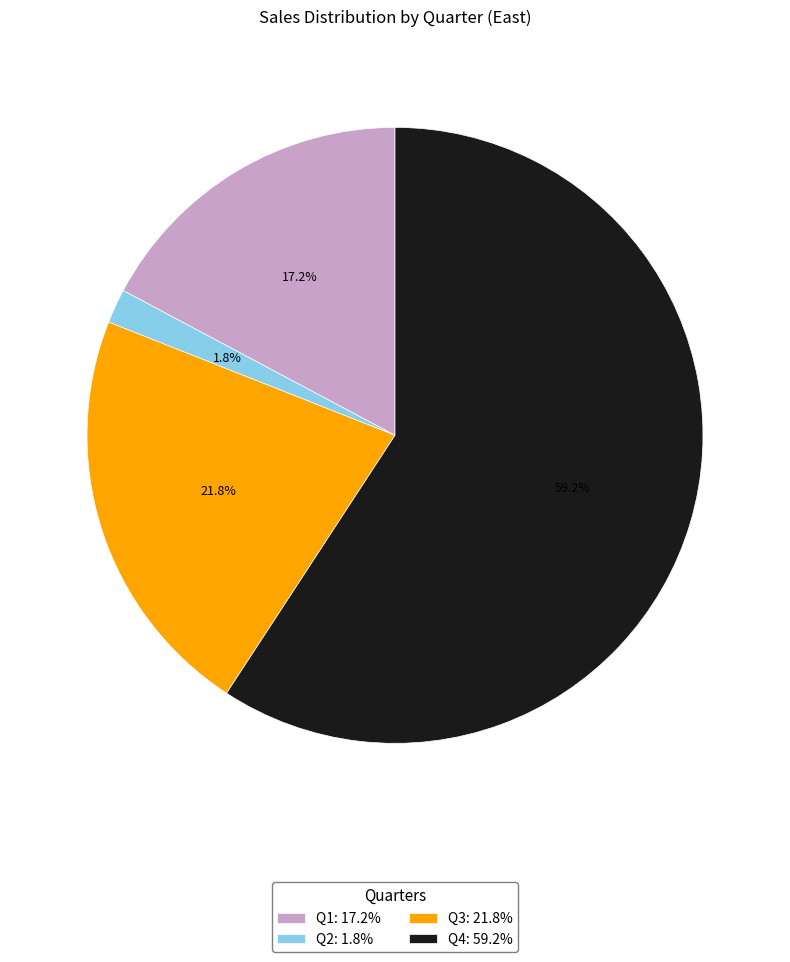

What percentage is NOT represented by Q3?

78.2%